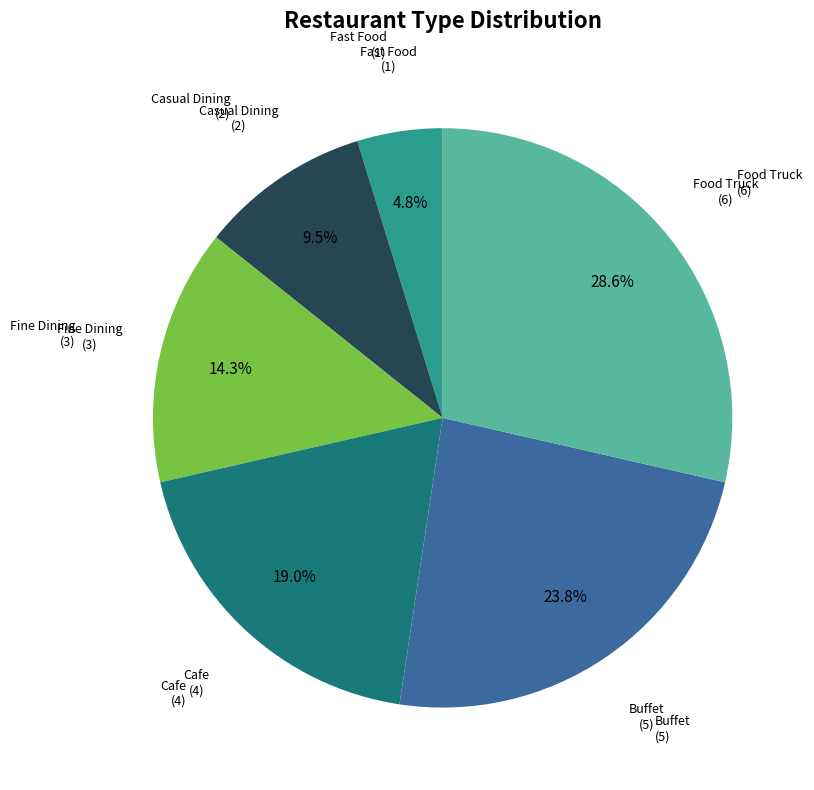

Does Fine Dining represent more than half of the total?

No